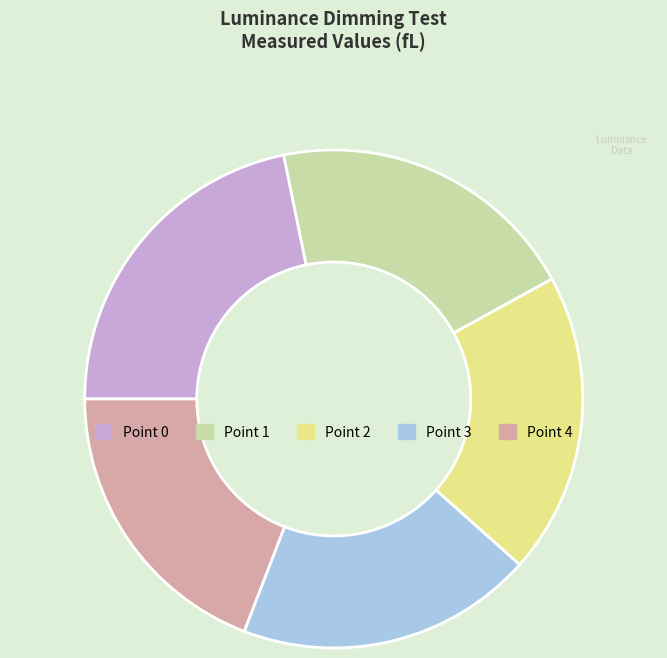

Does Point 1 represent more than half of the total?

No